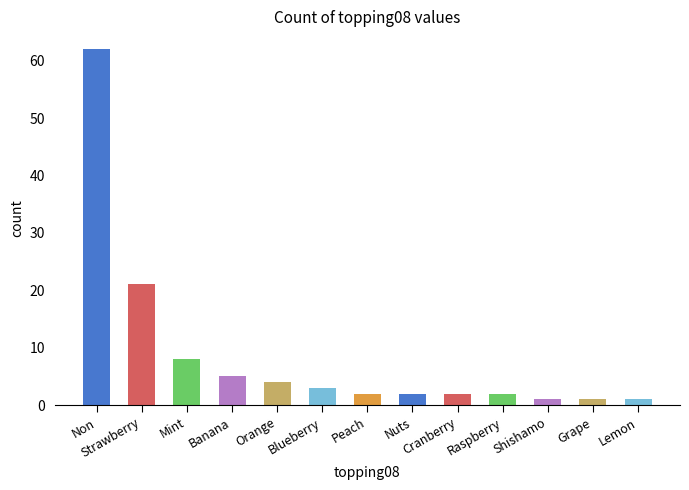

What is the label of the 12th bar from the right?

Strawberry